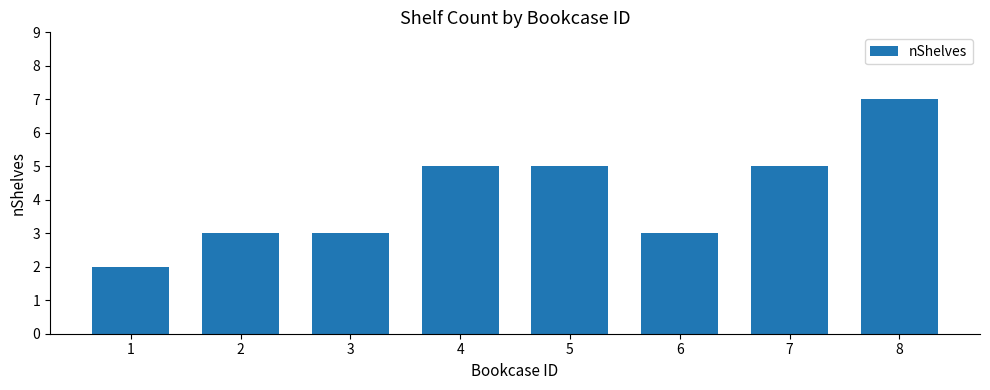

The value at 3 is 3. True or false?

True